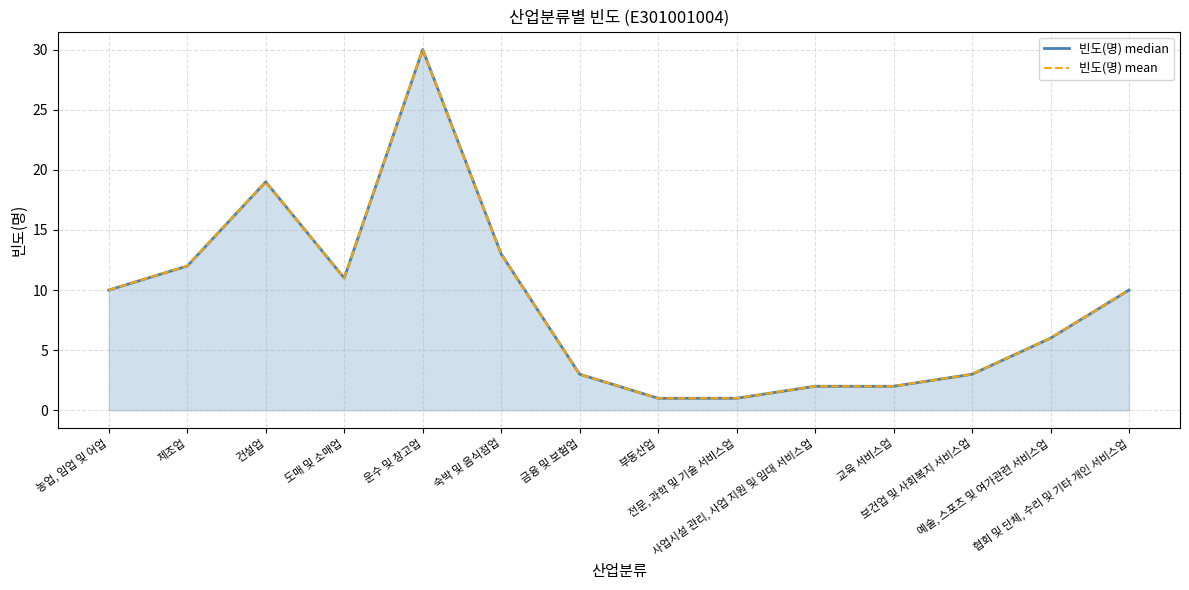

Reading left to right, transcribe all the data shown in this chart.

빈도(명) median: 10	12	19	11	30	13	3	1	1	2	2	3	6	10
빈도(명) mean: 10	12	19	11	30	13	3	1	1	2	2	3	6	10